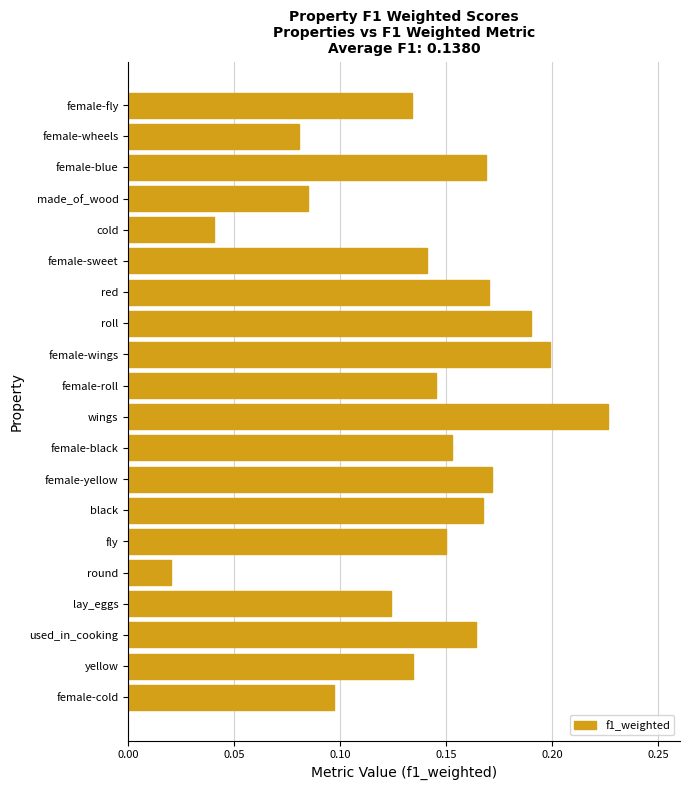

At which label is the value closest to 0?

round